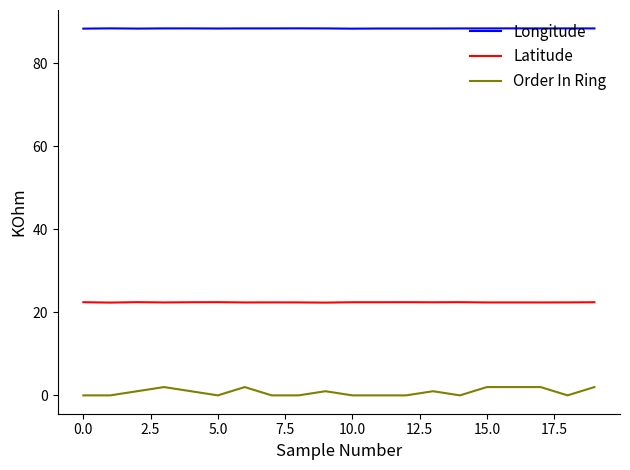

True or false: Longitude and Order In Ring cross at least once.

False